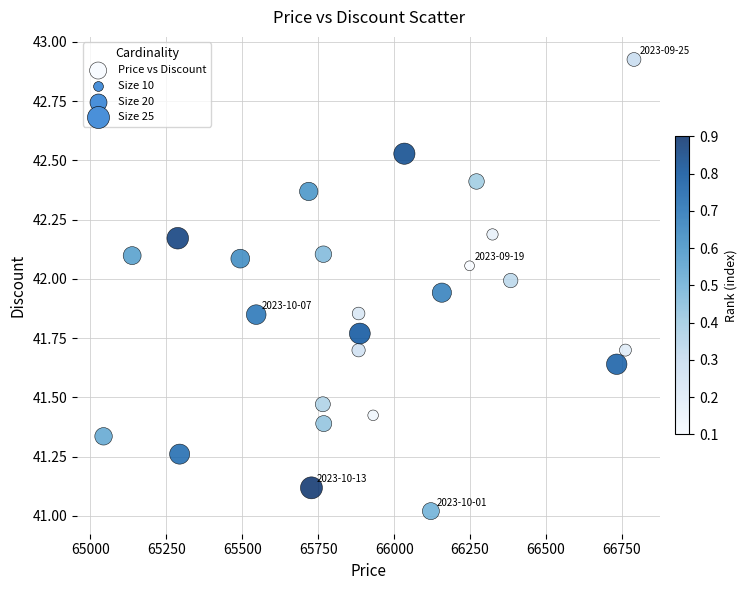

What is the range of Y values (max minus min)?

1.9